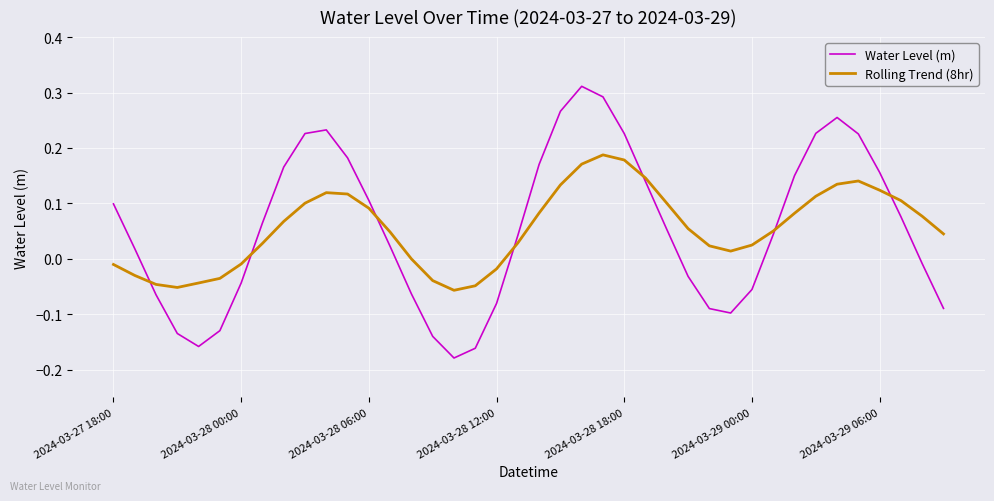

Which series has the widest spread of values?

Water Level (m)